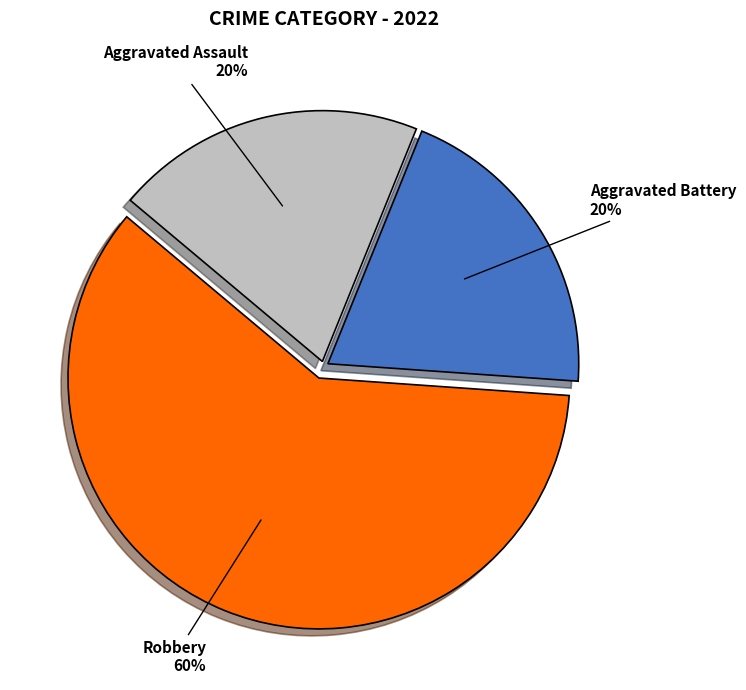

True or false: Aggravated Assault accounts for 20% of the total.

True